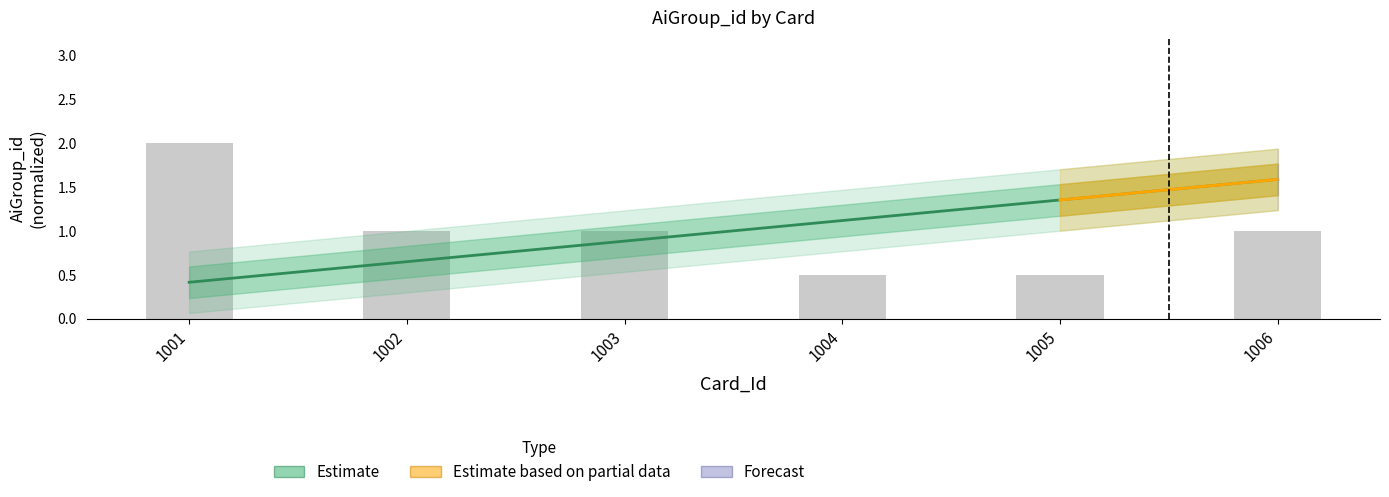

What is the minimum value shown in the chart?

0.4